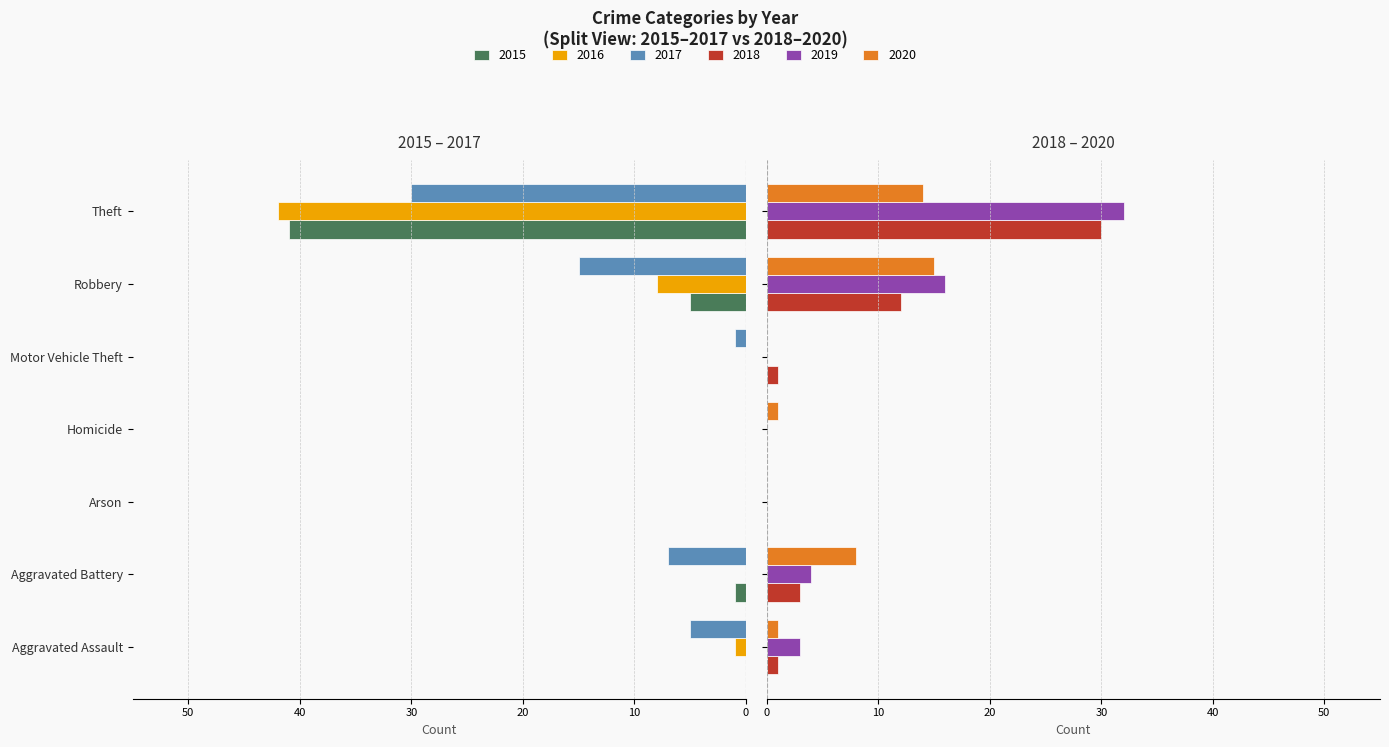

The 2015 series shows -1 at Aggravated Battery. True or false?

True